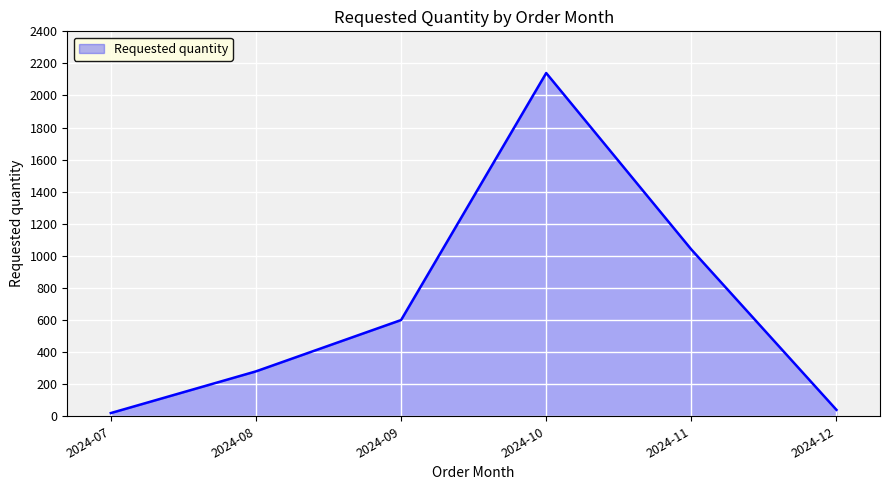

True or false: the data has more than 0 interior local peaks.

True